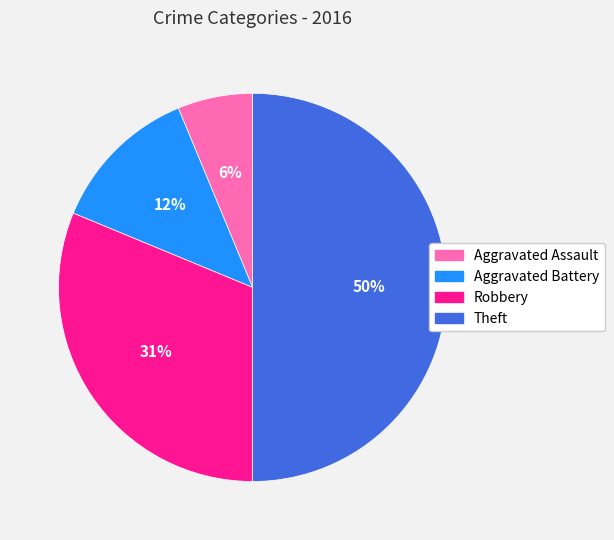

Which category has the smallest portion of the pie?

Aggravated Assault